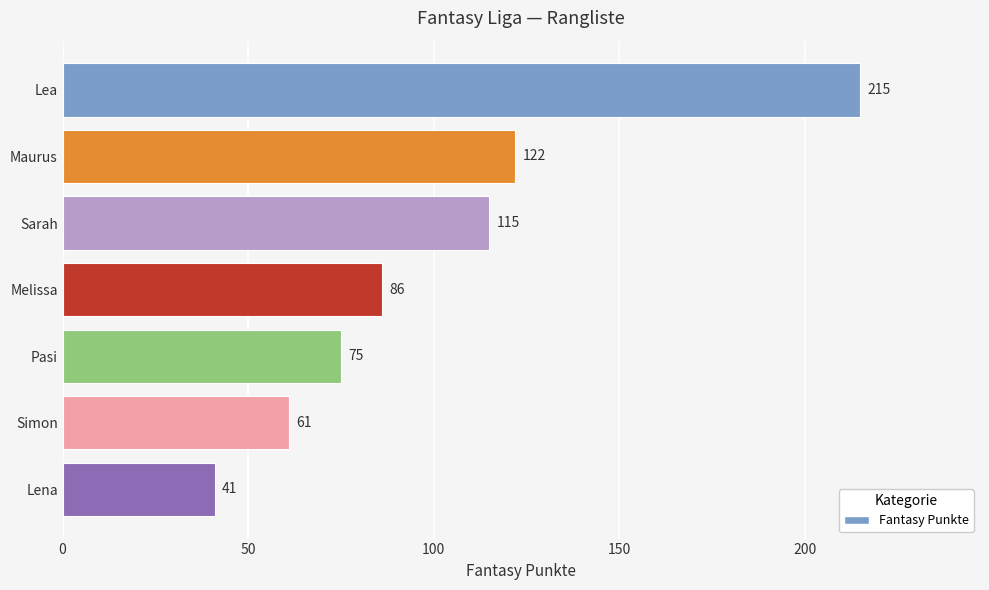

Reading bottom to top, list all the values displayed in this chart.

Lena=41	Simon=61	Pasi=75	Melissa=86	Sarah=115	Maurus=122	Lea=215